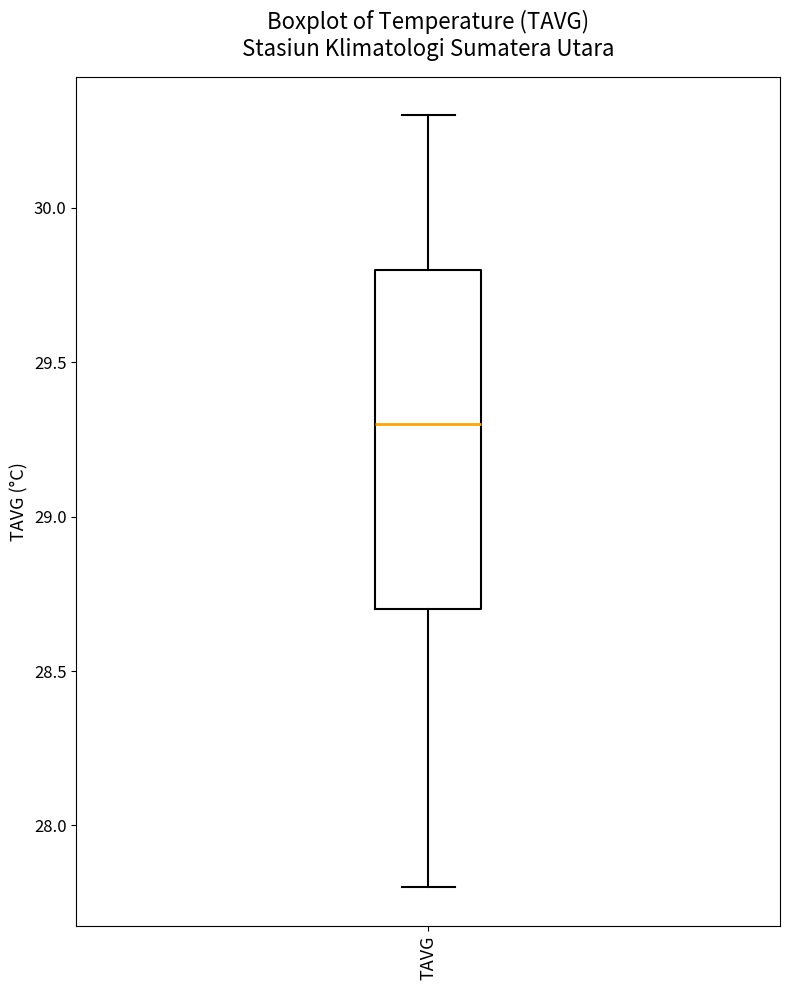

Read this box plot against the y-axis: the position of the median line, the range covered by the box, and the ends of both whiskers. The values are not printed on the chart, so give them approximately, as read against the axis.

median 29.3, box 28.7 to 29.8, whiskers 27.8 to 30.3